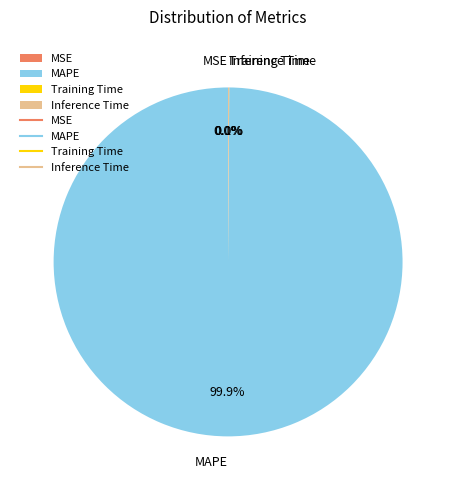

What portion of the pie excludes MAPE?

0.1%